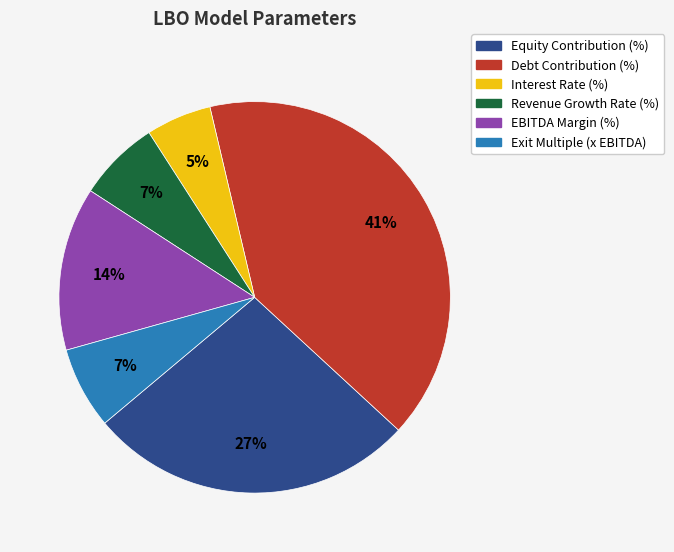

What is the smallest slice in the pie chart?

Interest Rate (%)